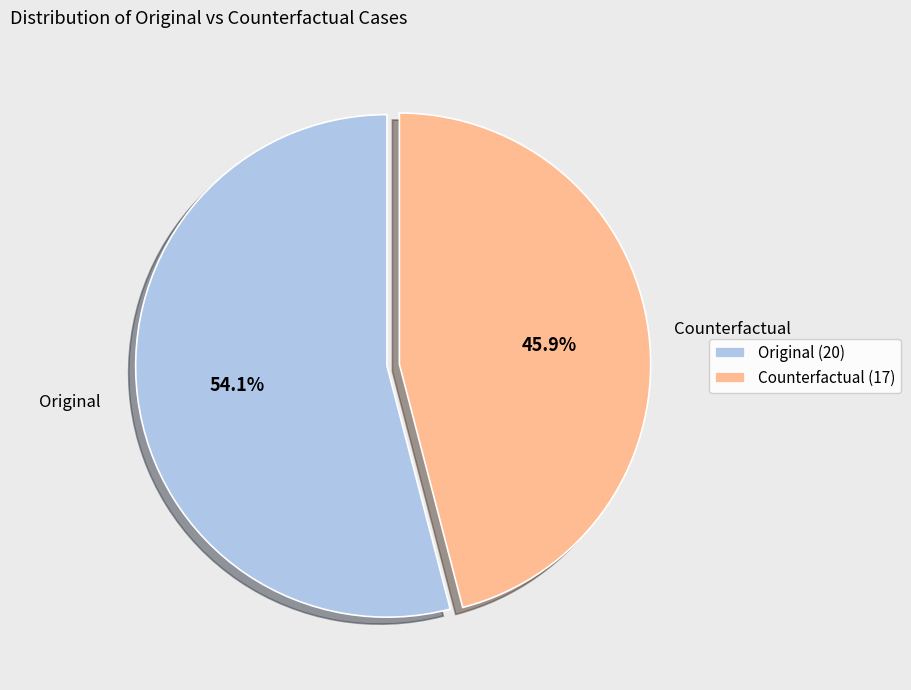

Which has a higher value, Original (20) or Counterfactual (17)?

Original (20)